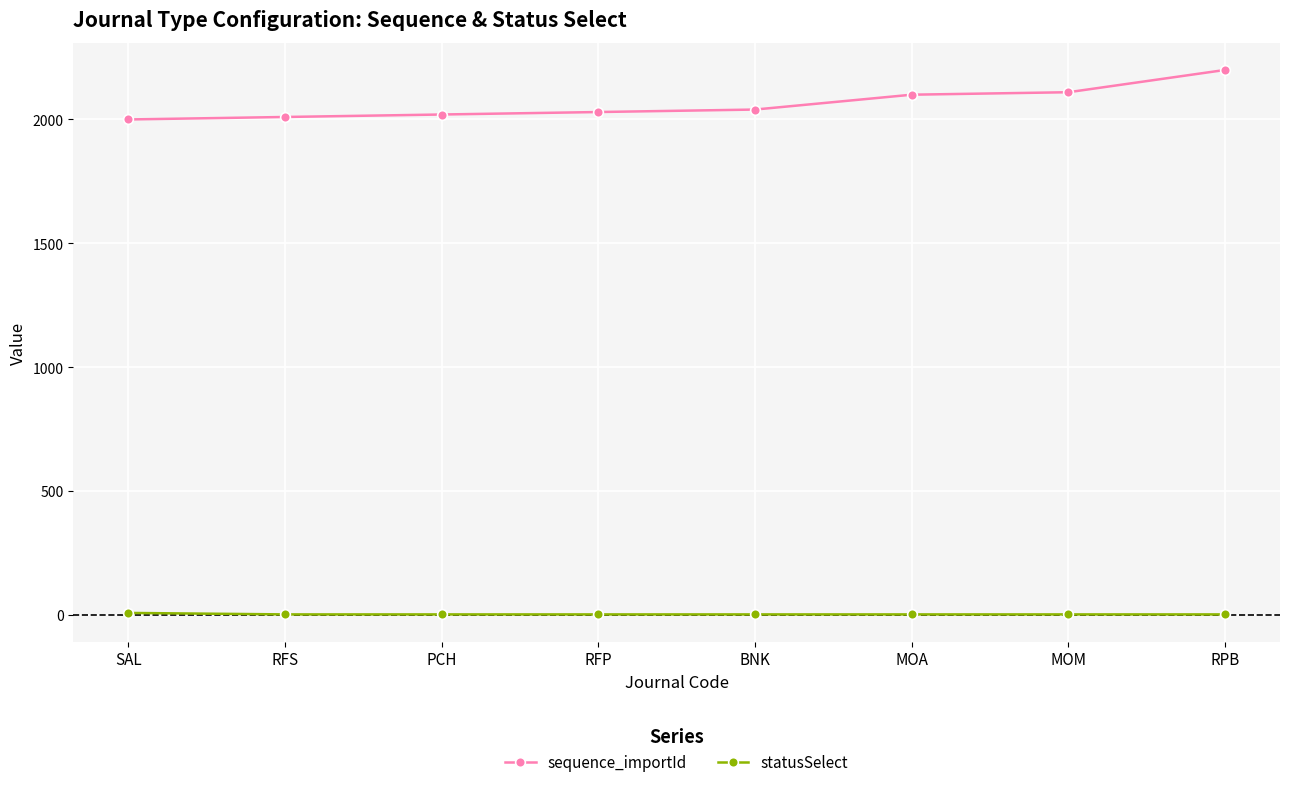

What is the total value across all series at SAL?

2007